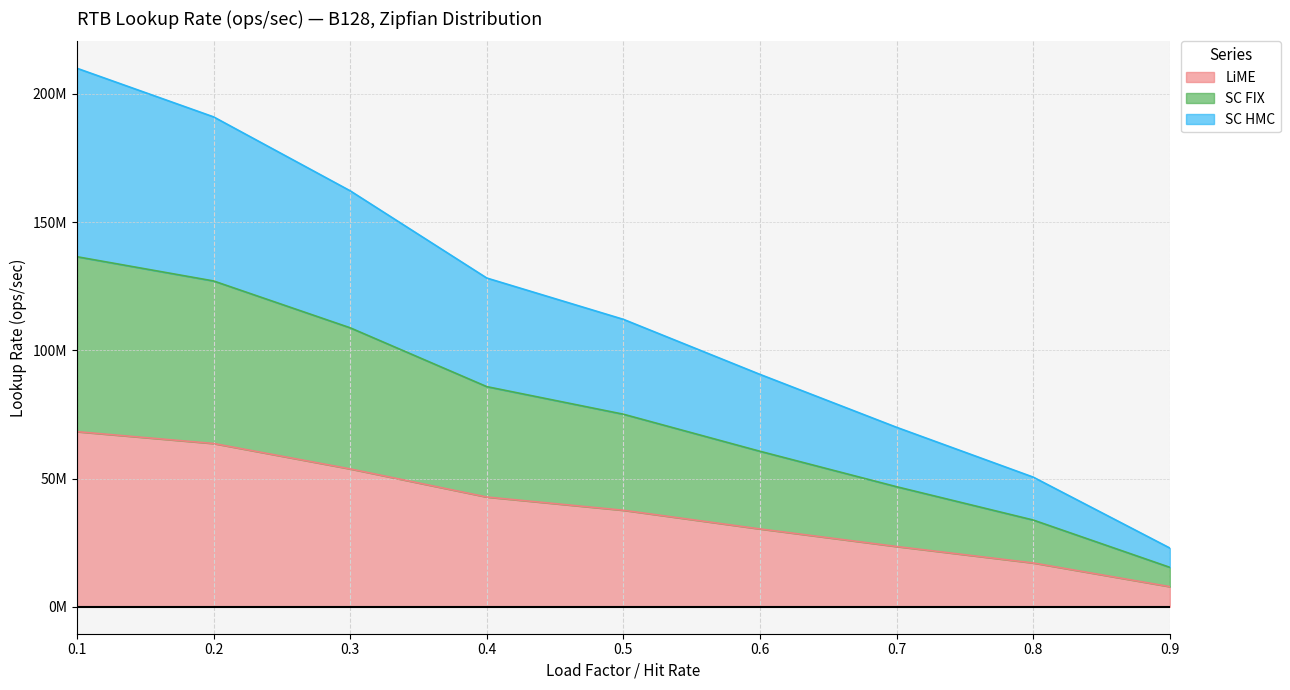

List the series in order of their overall mean, lowest first.

LiME, SC FIX, SC HMC